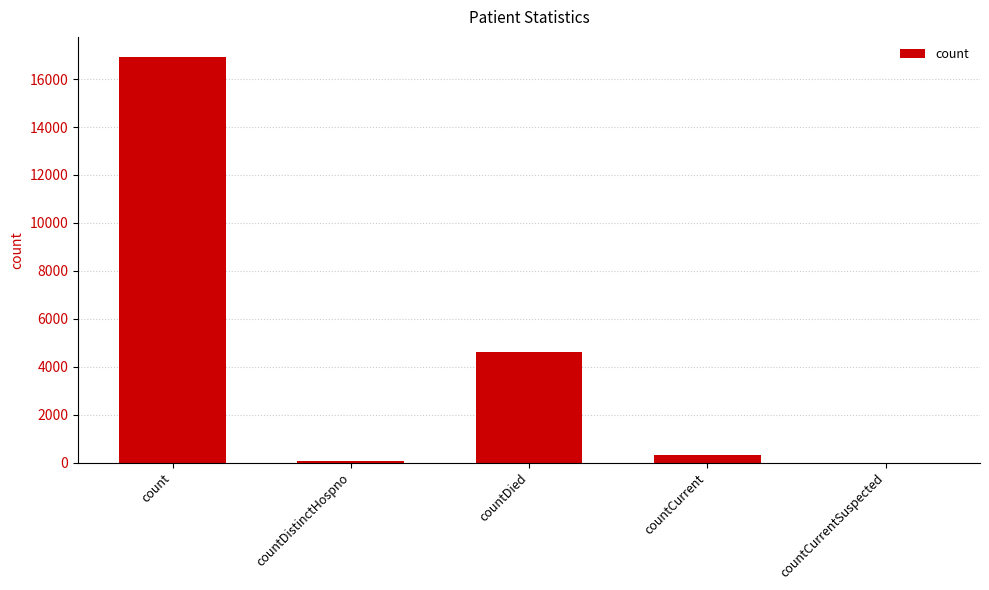

Between count and countDied, which is larger?

count